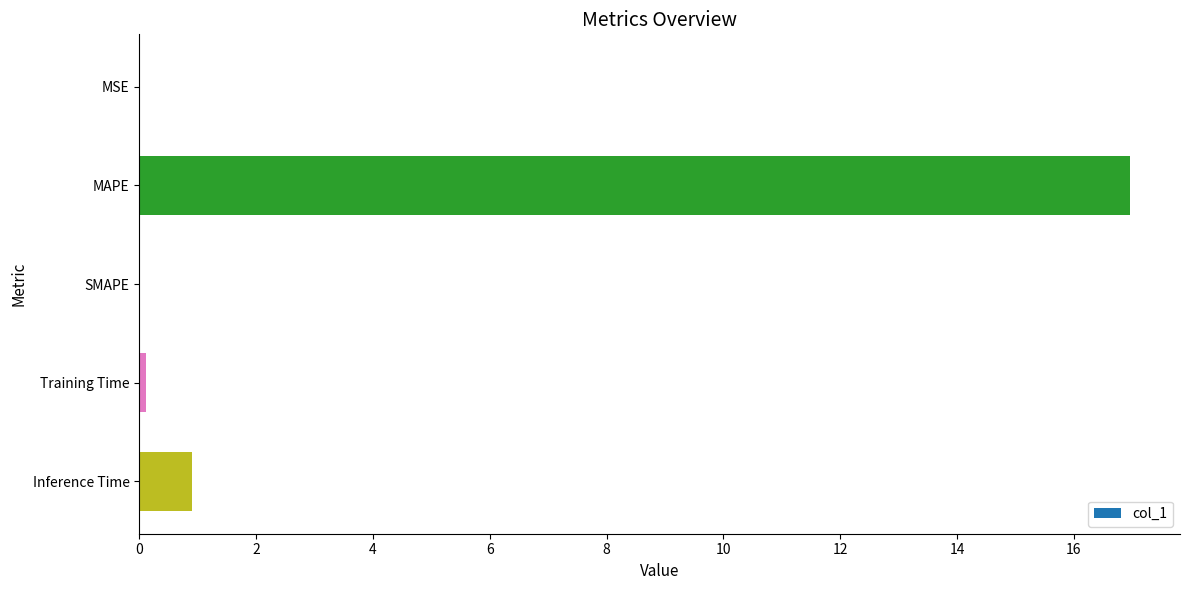

What is the maximum value shown in the chart?

17.0